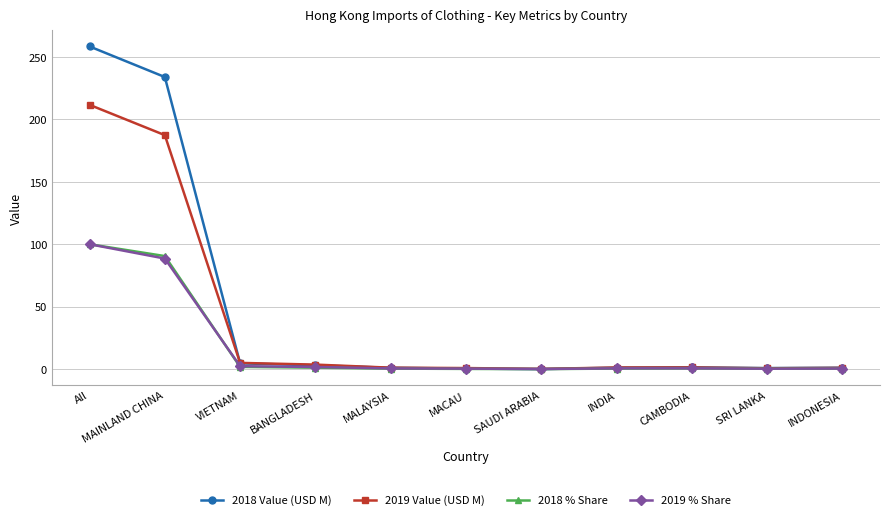

What is the minimum value for 2019 Value (USD M)?

0.2